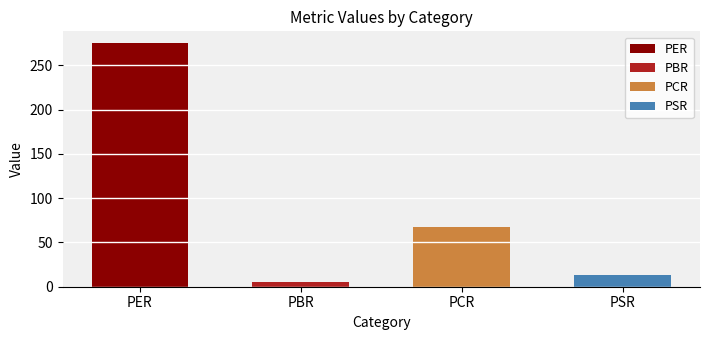

At which category does the chart reach its peak across all series?

PER